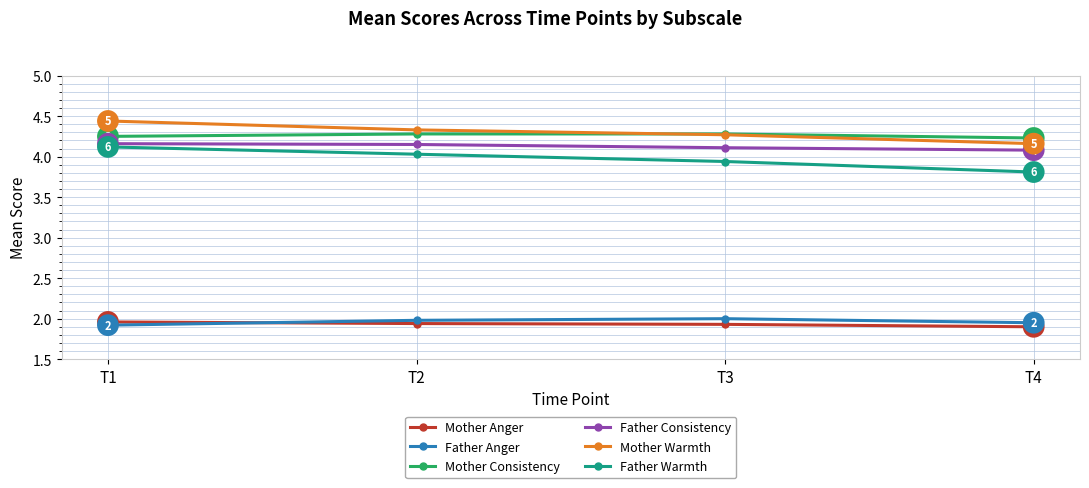

Which series ends up on top after the final intersection of Mother Anger and Father Anger?

Father Anger